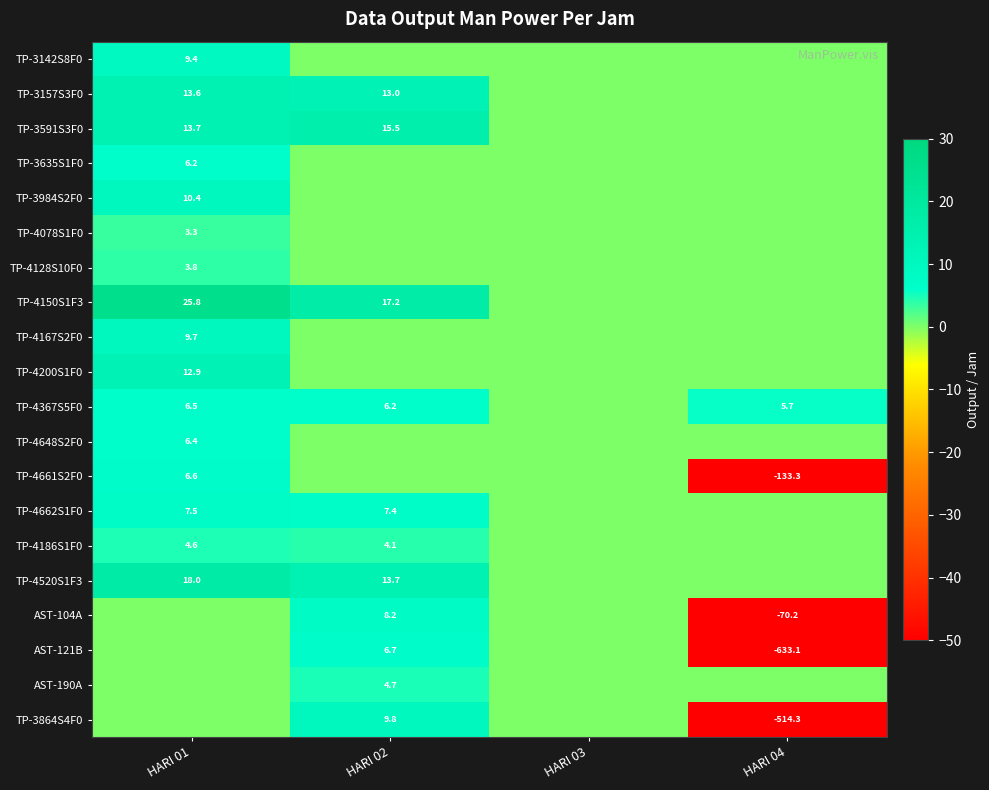

The TP-4662S1F0 series shows 7.5 at HARI 01. True or false?

True